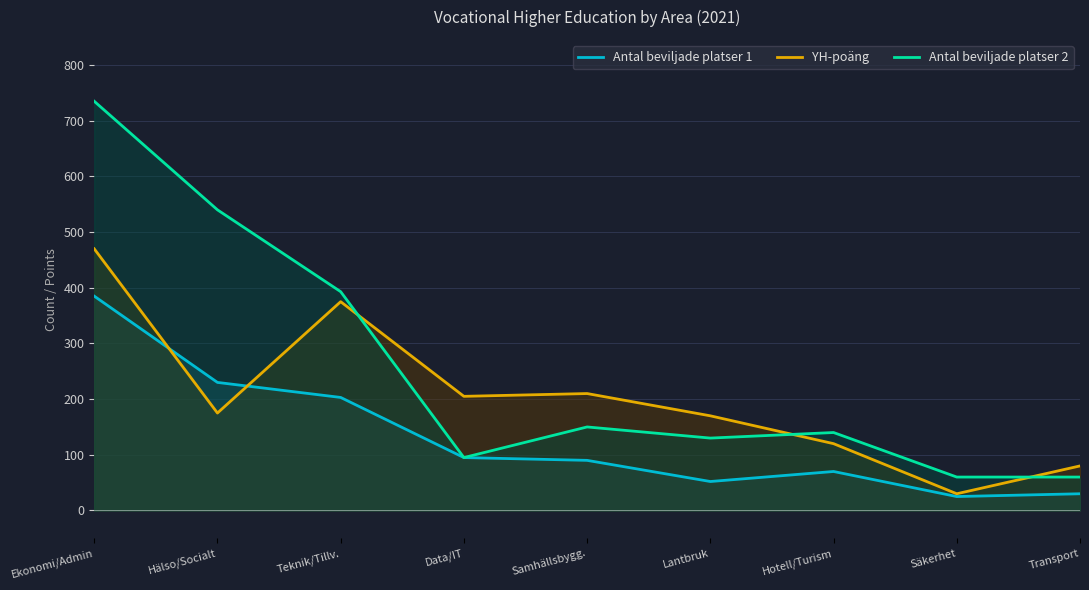

Does the chart display data point markers on the line(s)?

No